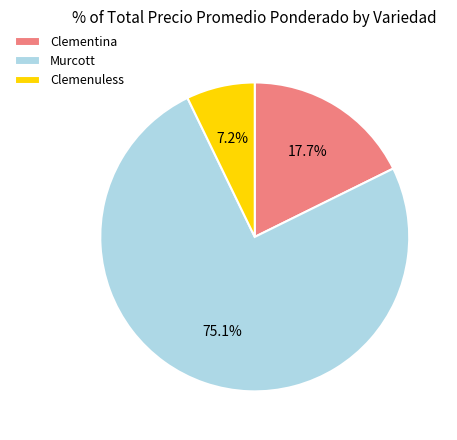

Count the number of slices in the pie.

3